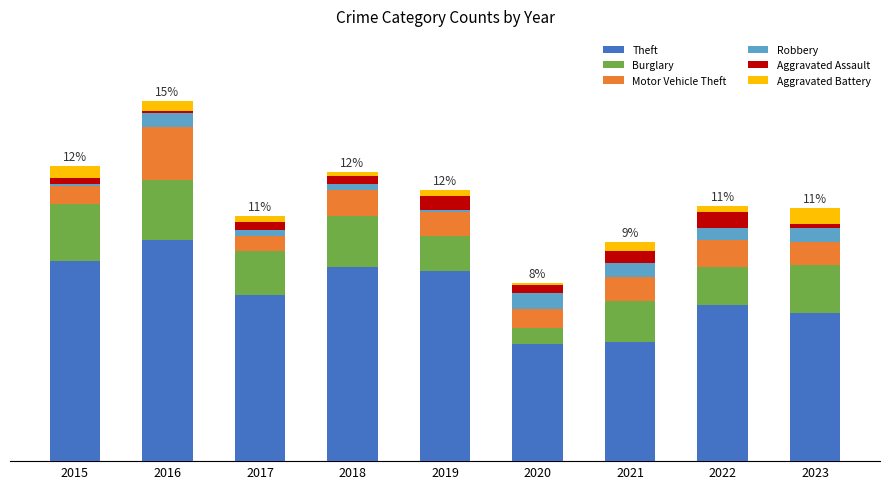

What value does the Robbery series have at 2017?

3